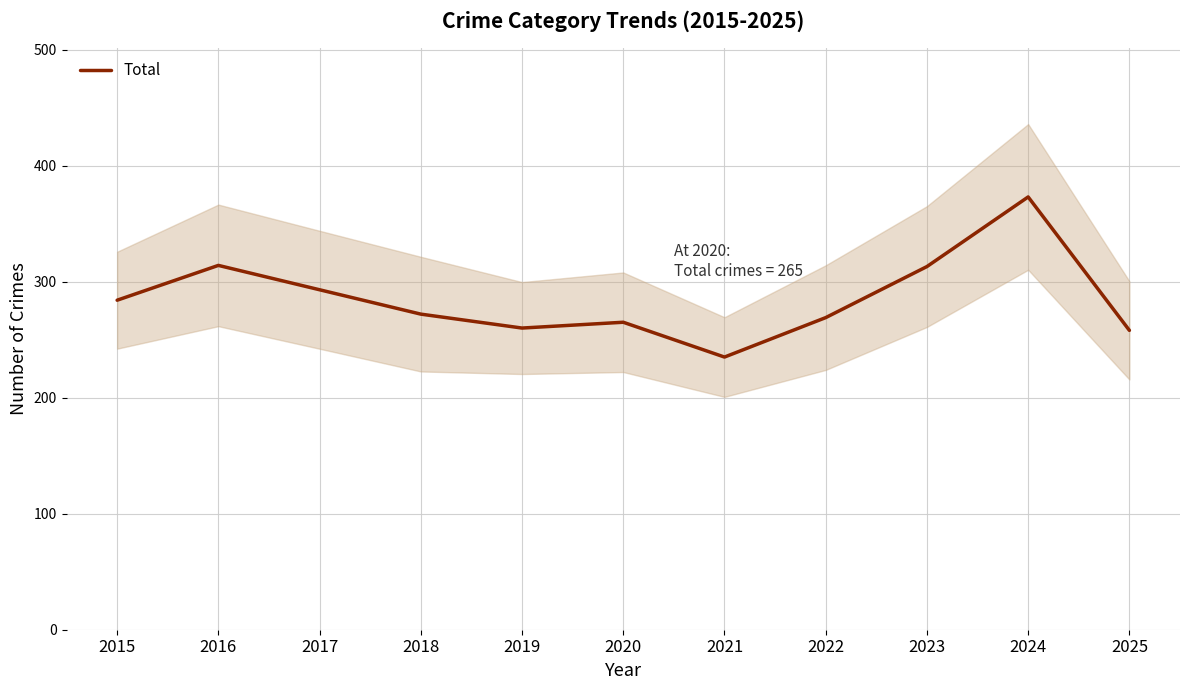

Reading left to right, extract all data points from this chart.

2015=284	2016=314	2017=293	2018=272	2019=260	2020=265	2021=235	2022=269	2023=313	2024=373	2025=258